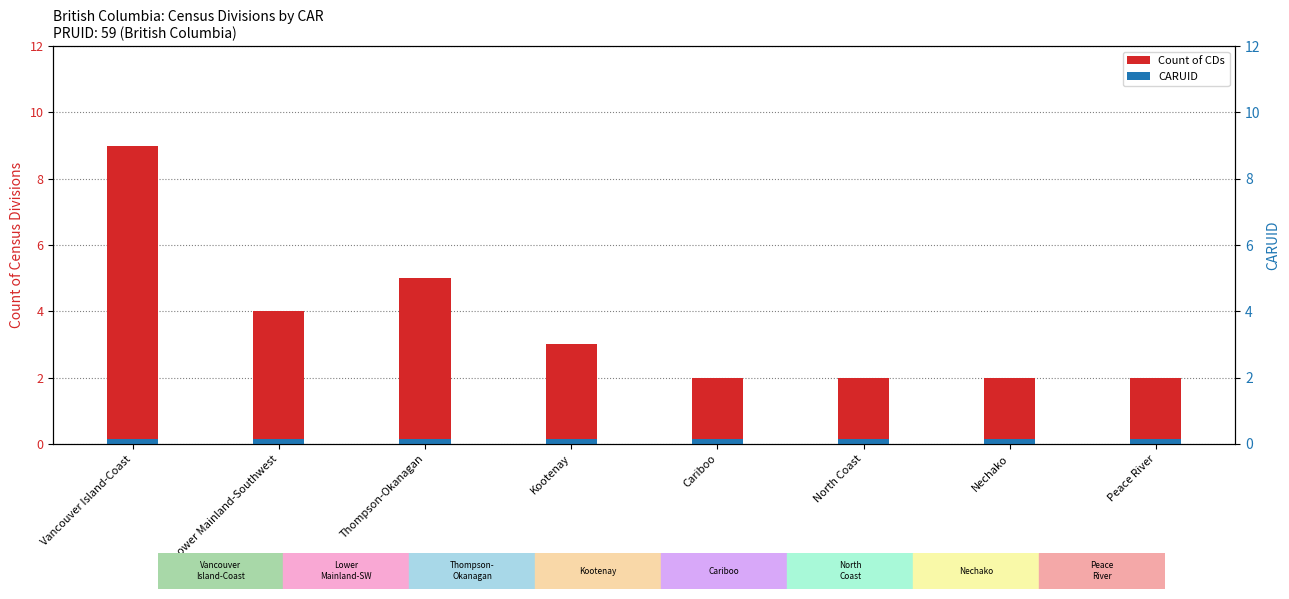

Is it true that Count of CDs equals 9.0 at Vancouver Island-Coast?

True